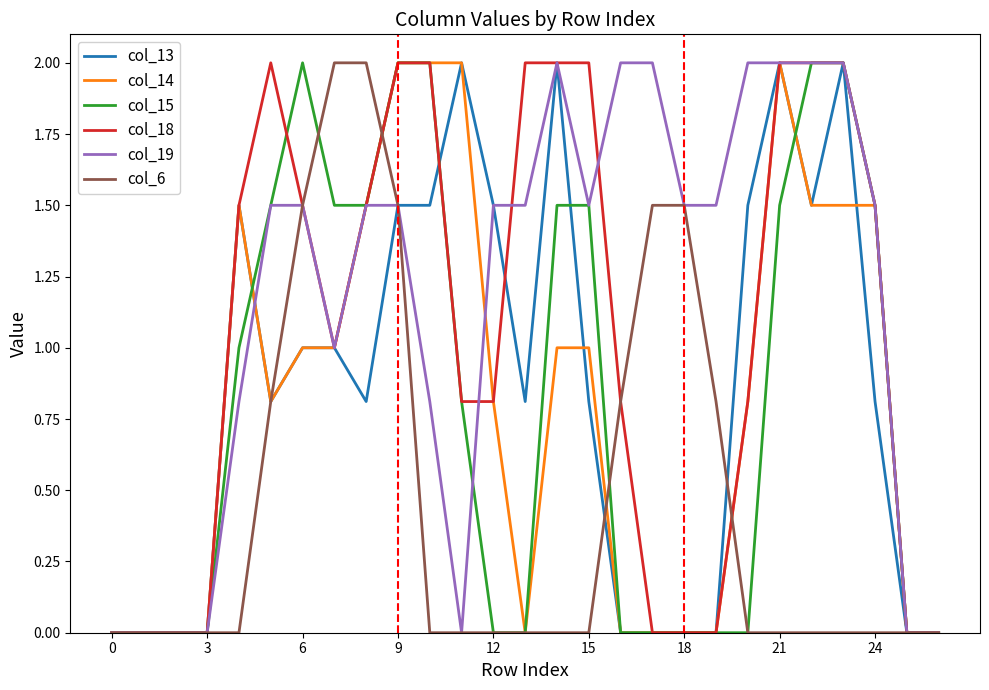

What is the maximum value shown in the chart?

2.0